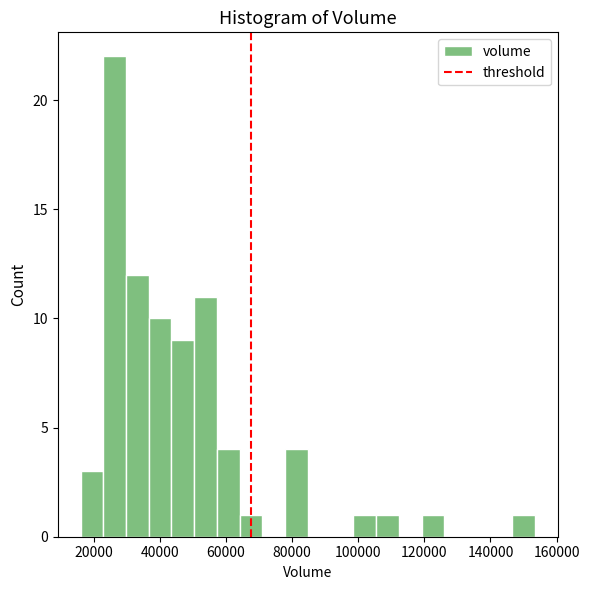

Read against the x-axis, roughly where is the centre of the tallest bar?

26000